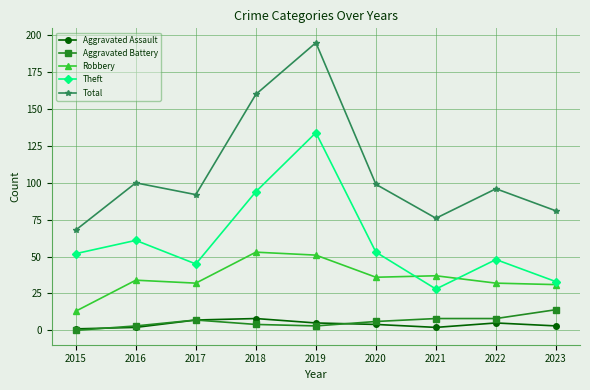

The Aggravated Assault series shows 3 at 2023. True or false?

True